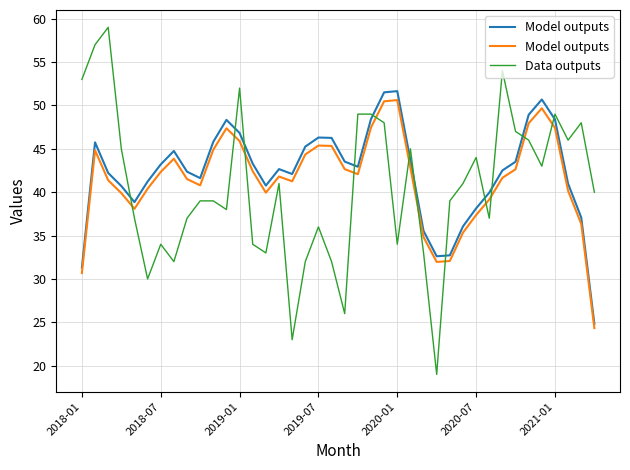

What is the maximum value for Data outputs?

59